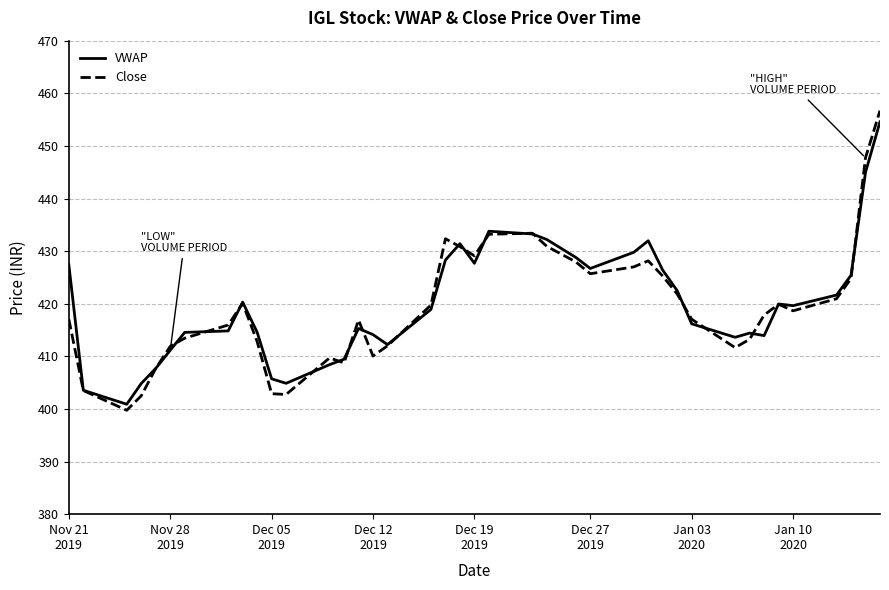

What is the maximum value for VWAP?

454.6